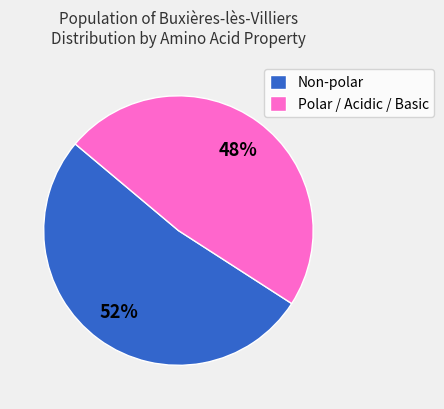

What is the ratio of the value at Non-polar to the value at Polar / Acidic / Basic?

1.1